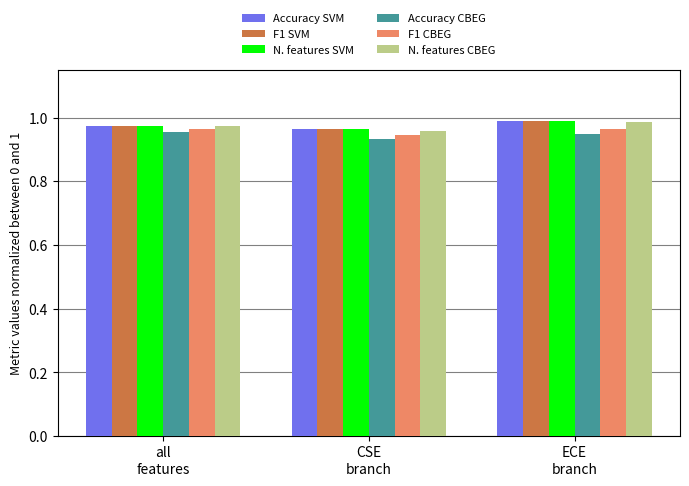

At how many categories does at least one series exceed 0?

3